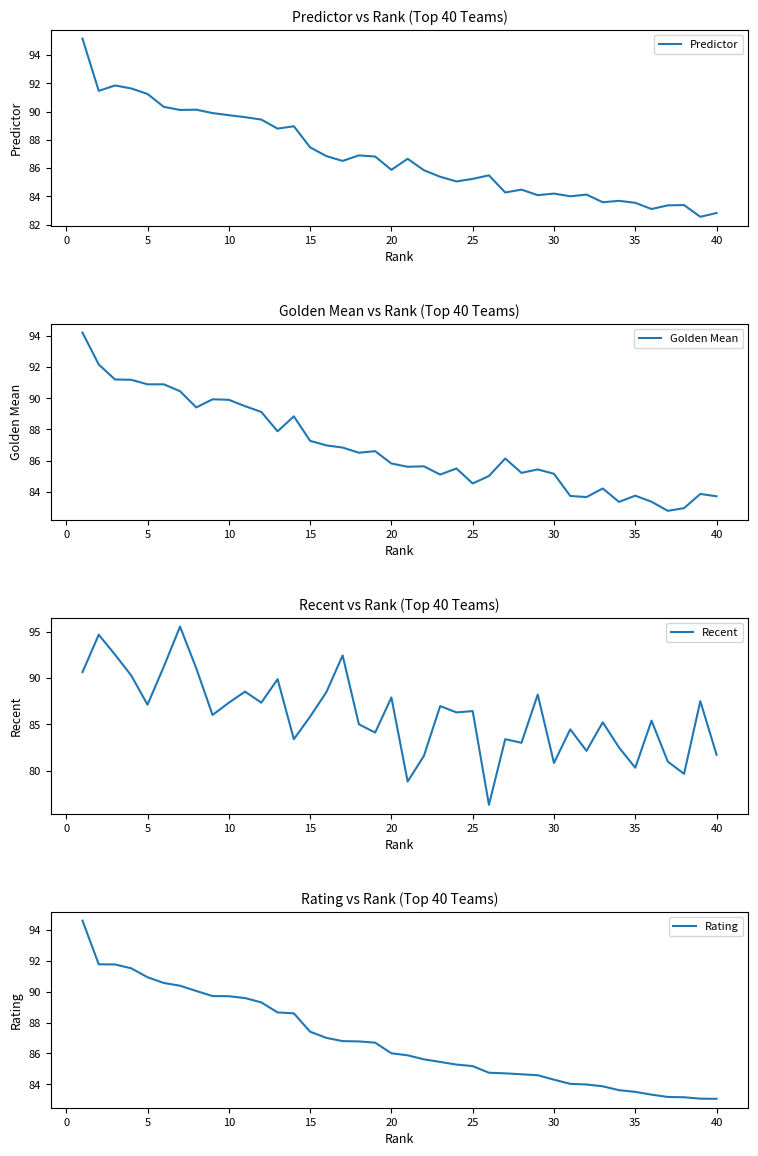

What is the minimum value for Golden Mean?

82.8